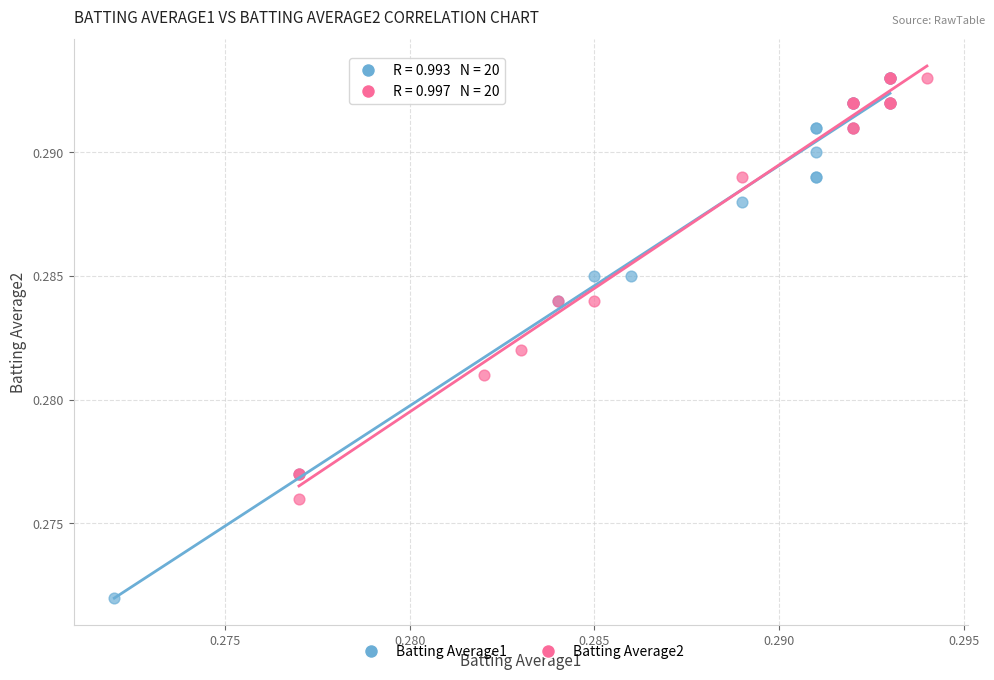

What are all the series names shown in the legend?

Batting Average1, Batting Average2